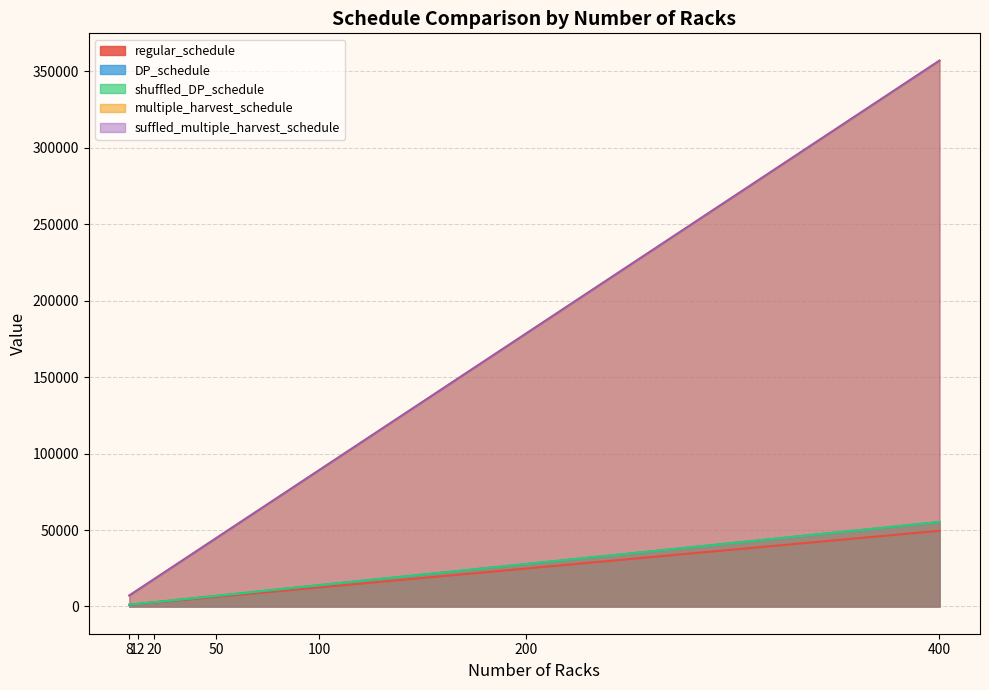

Rank the categories by suffled_multiple_harvest_schedule value from lowest to highest.

8, 12, 20, 50, 100, 200, 400